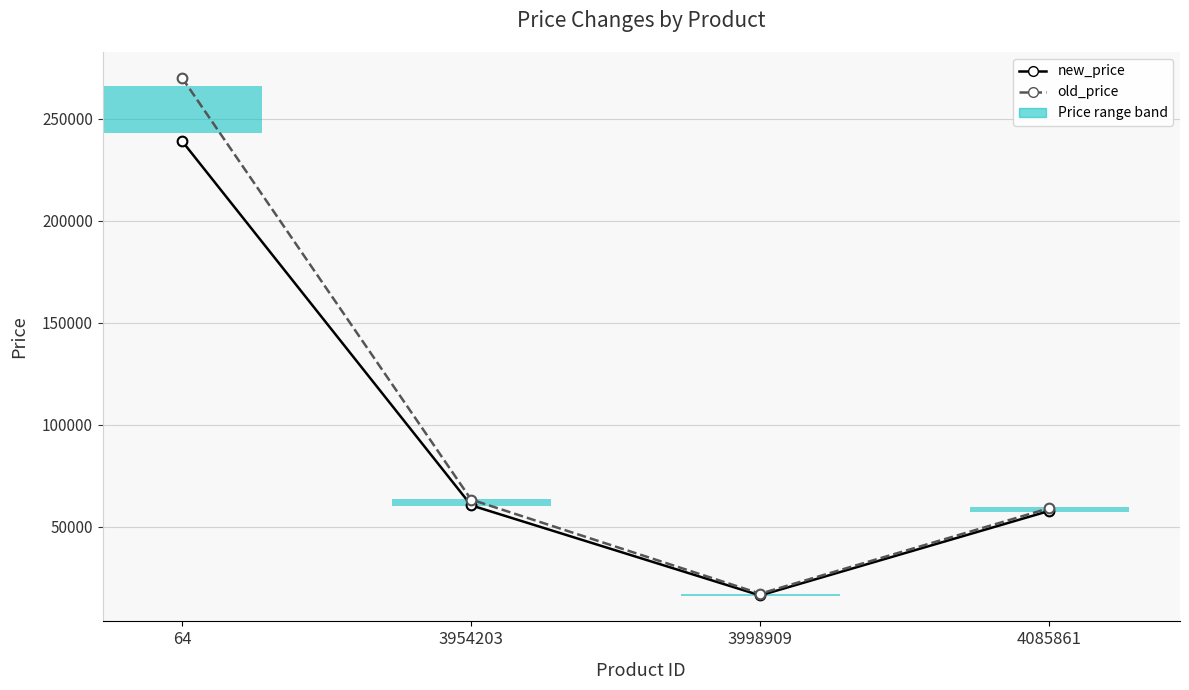

Is the value of new_price at 4085861 greater than the value of old_price at 3954203?

No